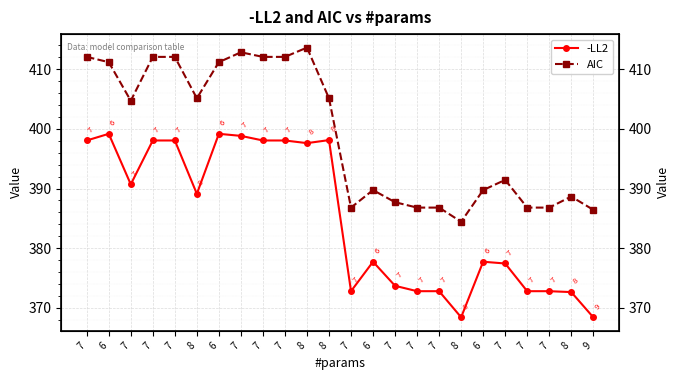

What is the label of the 13th point from the right?

8